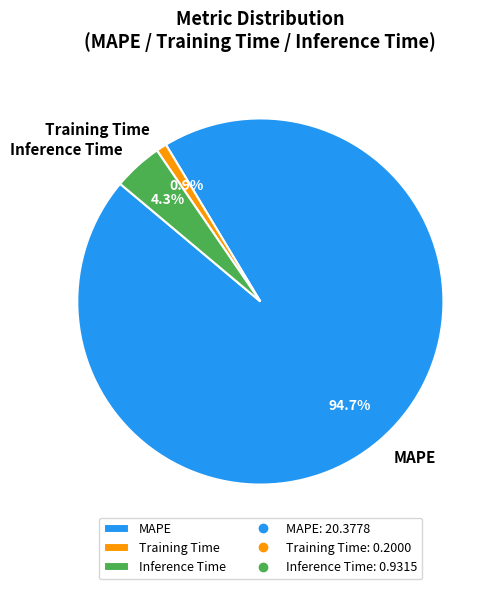

What is the total percentage of MAPE and Inference Time?

99.1%